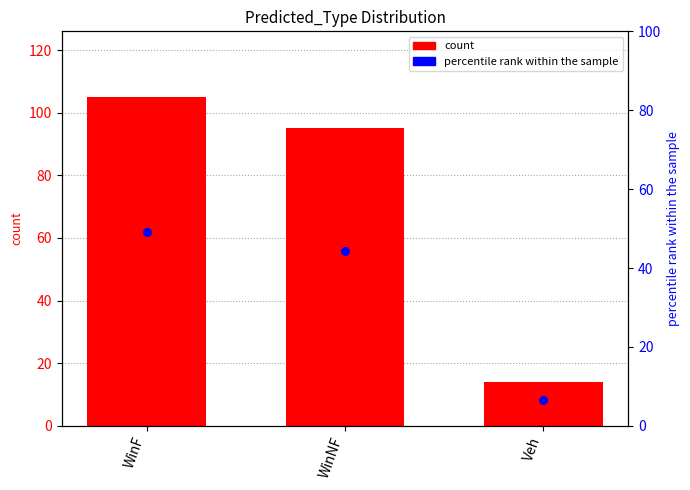

What is the total value across all series at WinF?

154.1